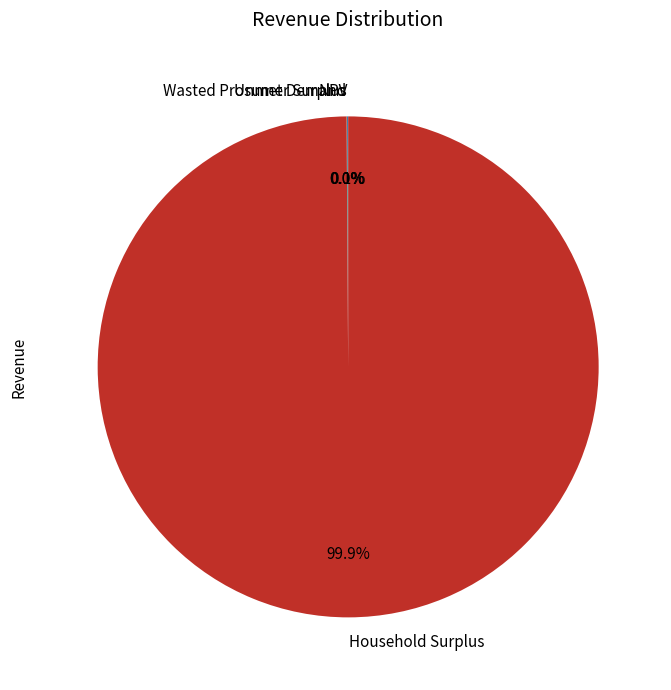

To the nearest percent, what is the difference between the largest and smallest slice percentages?

100%